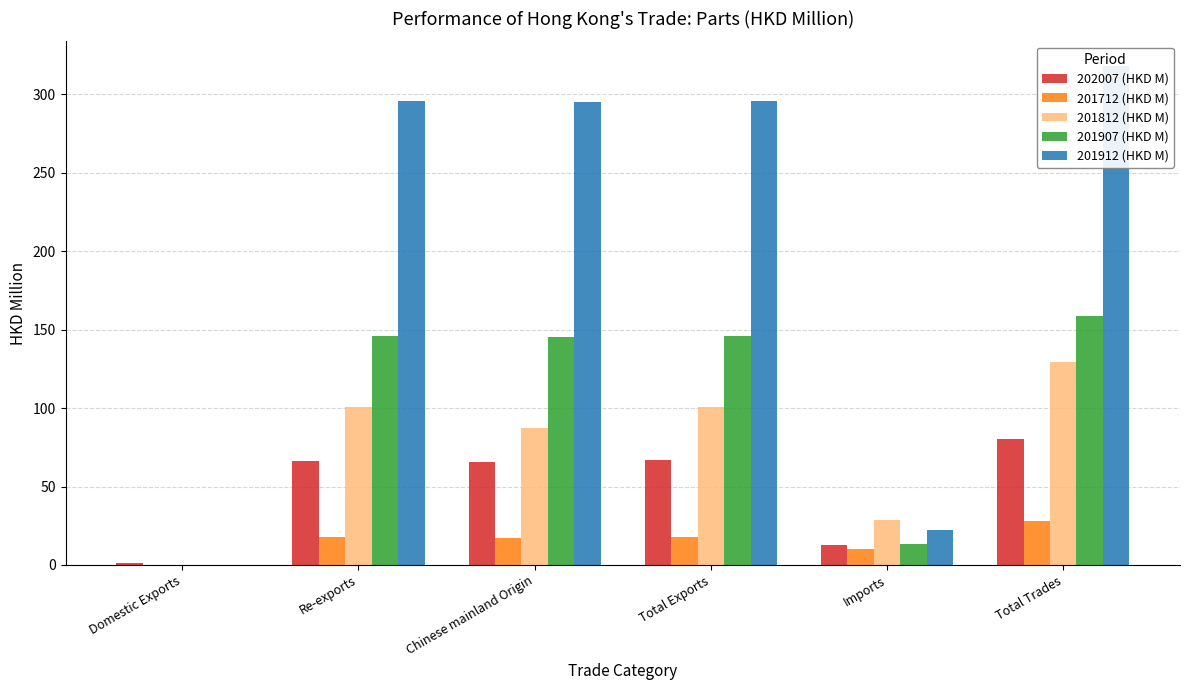

What is the label of the 3rd bar from the left?

Chinese mainland Origin